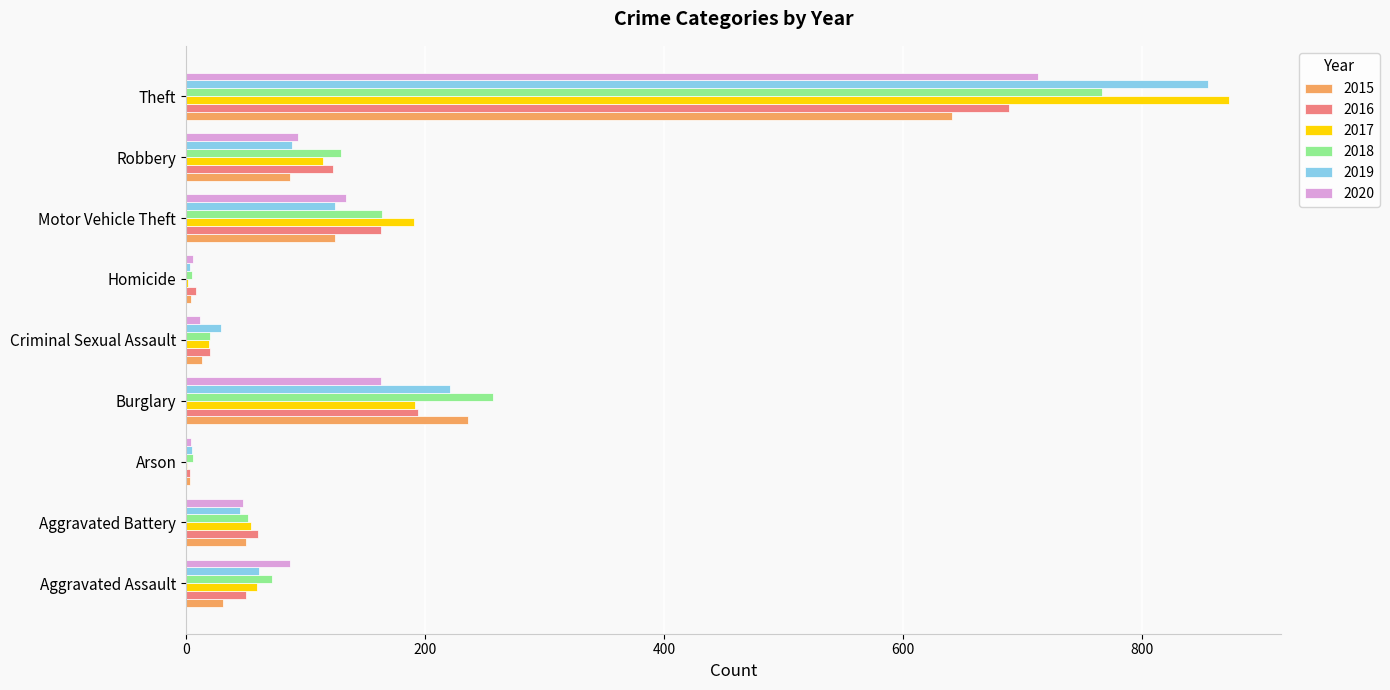

At which category is the sum across all series the highest?

Theft